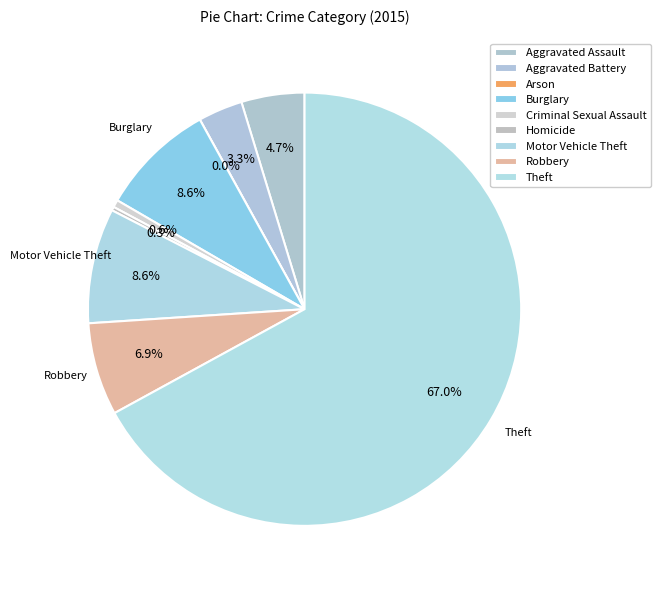

Does Theft represent more than half of the total?

Yes